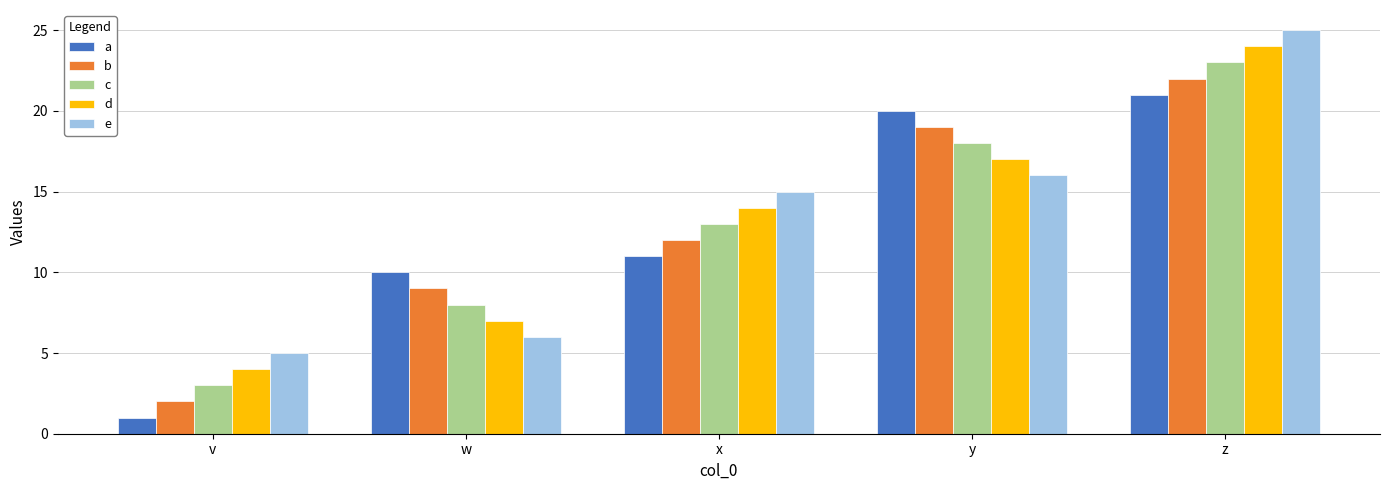

How many data points does each series have?

5